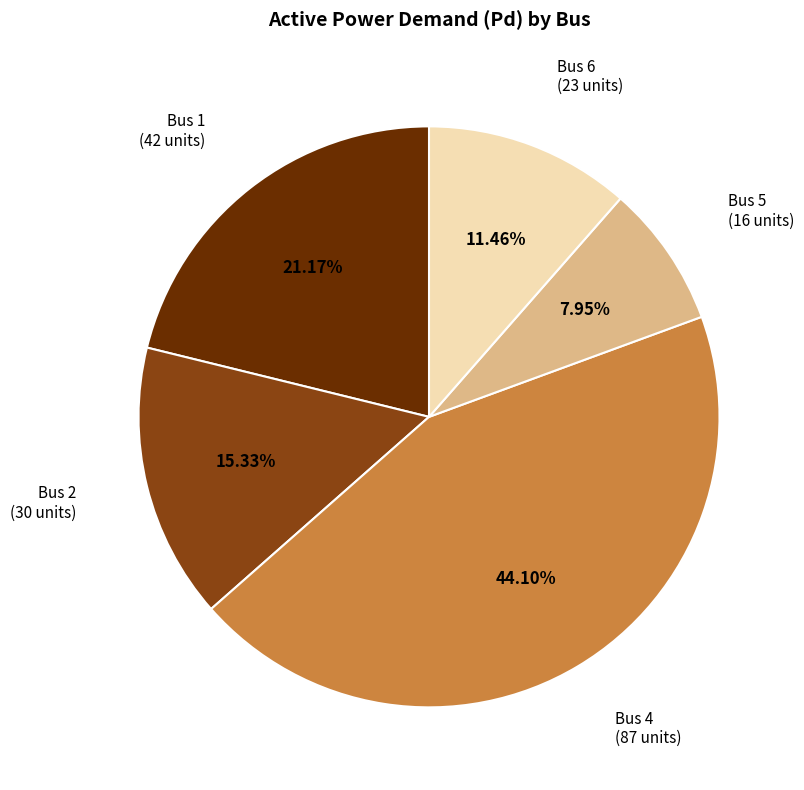

Which category has the biggest portion of the pie?

Bus 4